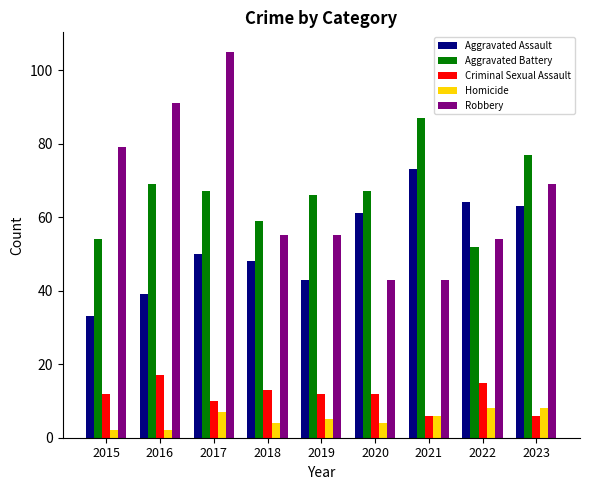

What is the lowest value of the Robbery series?

43